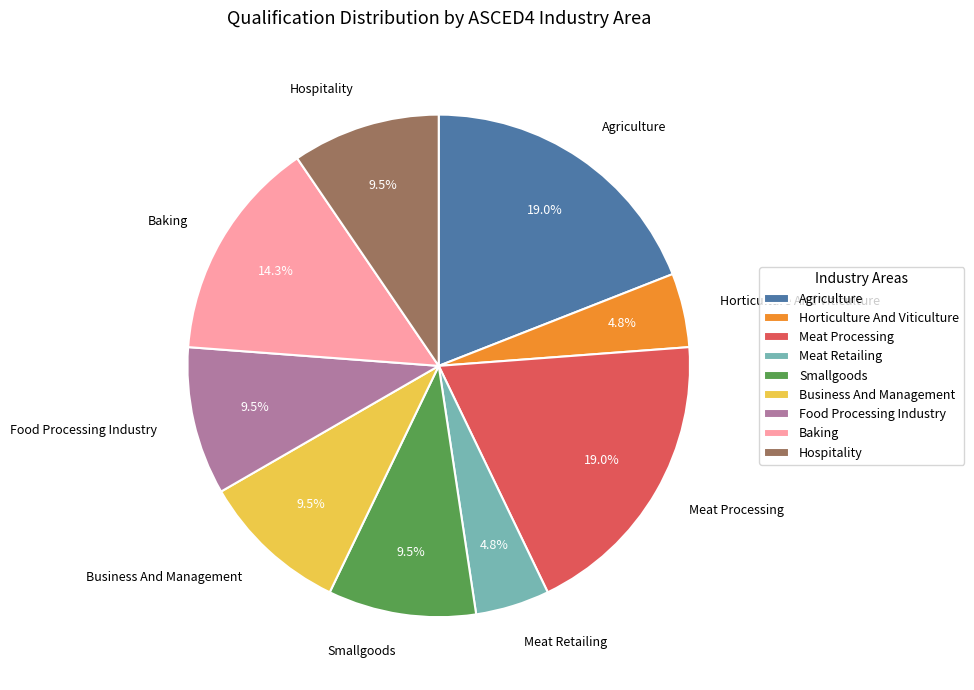

True or false: Business And Management accounts for 3% of the total.

False